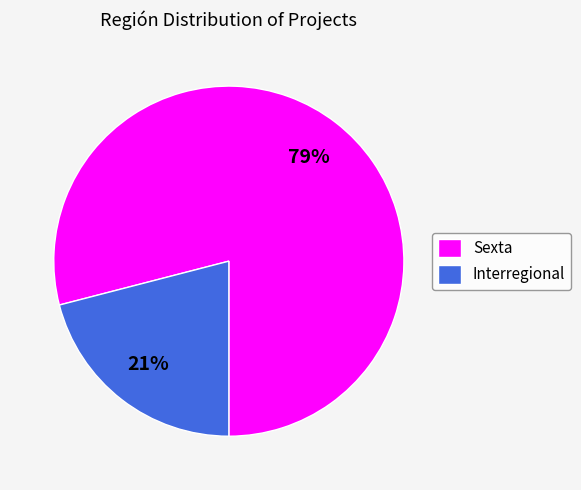

Is Sexta the majority of the pie?

Yes